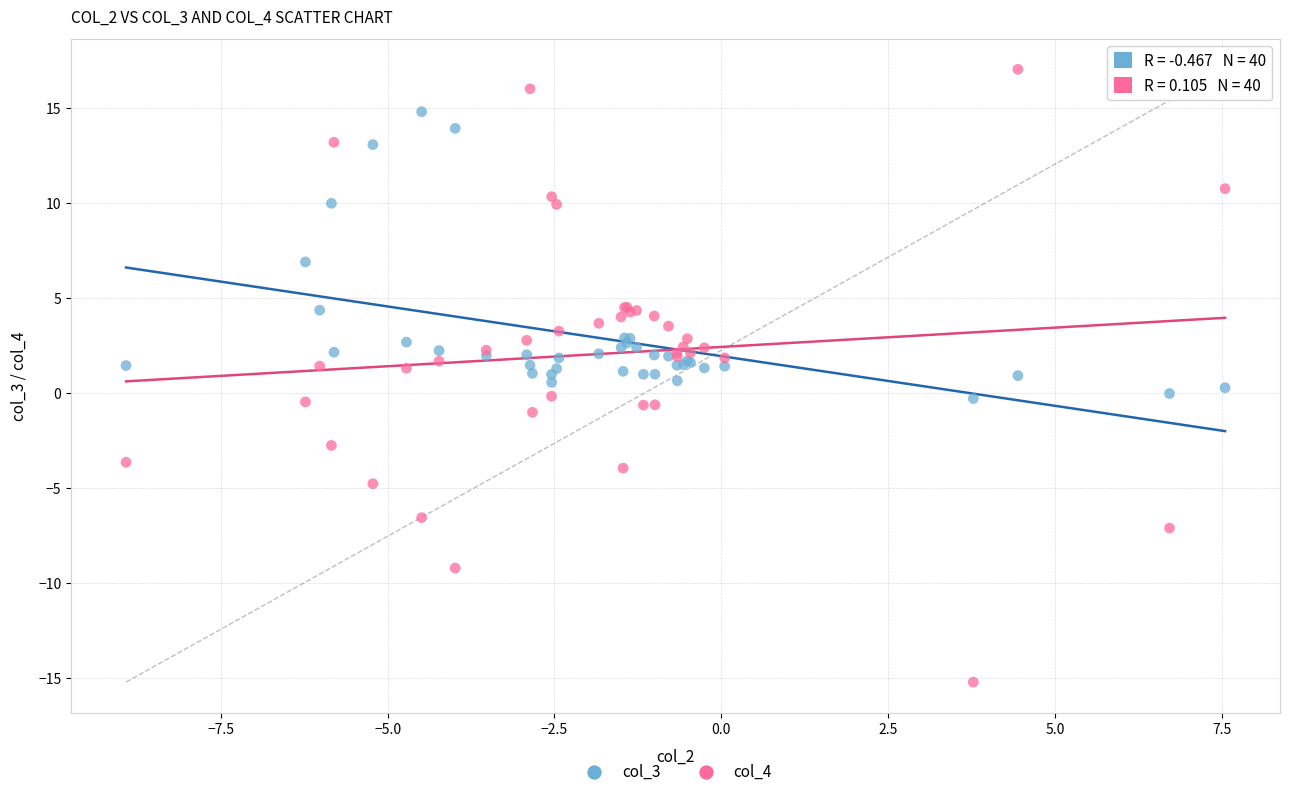

Which series reaches the maximum Y coordinate?

col_4